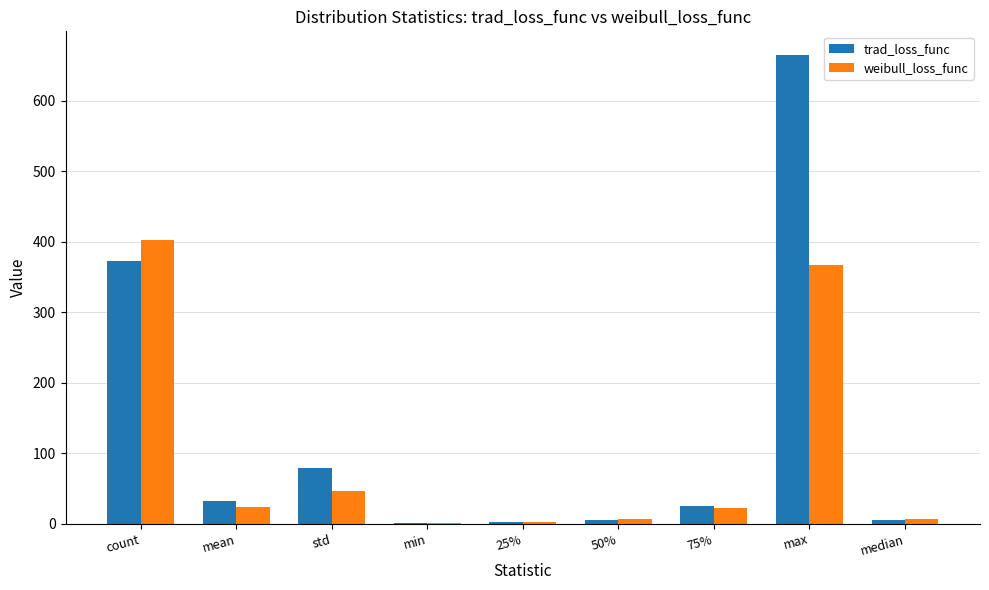

What are all the series names shown in the legend?

trad_loss_func, weibull_loss_func